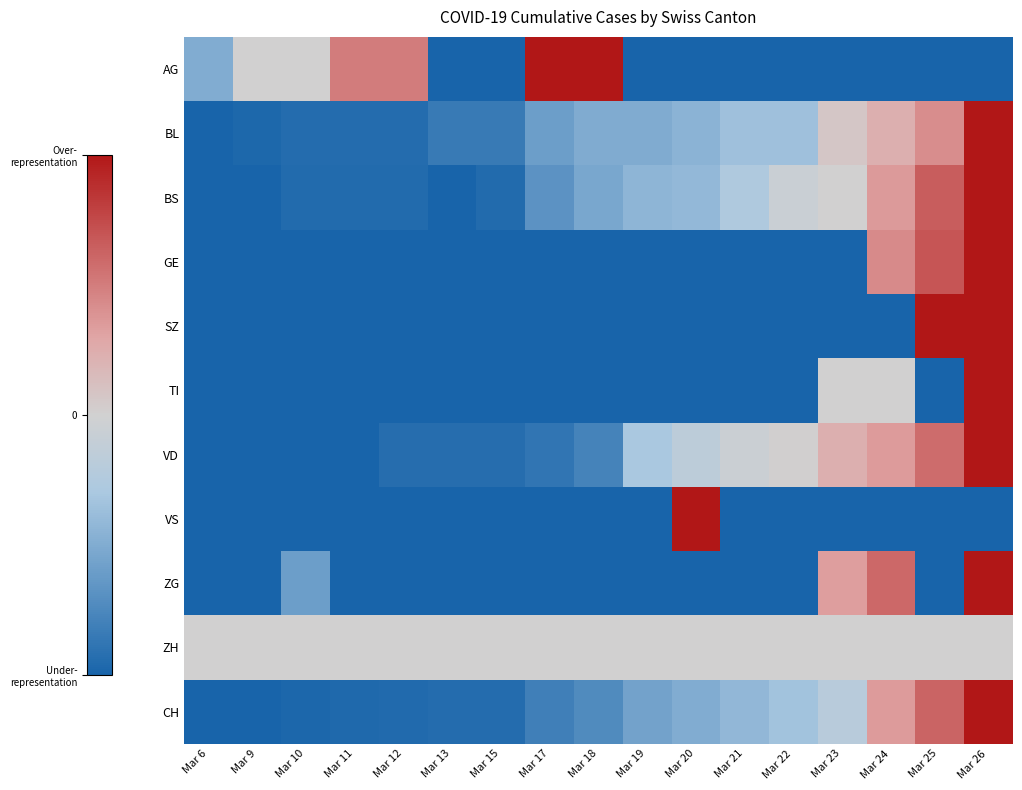

What is the greatest value displayed?

1.0